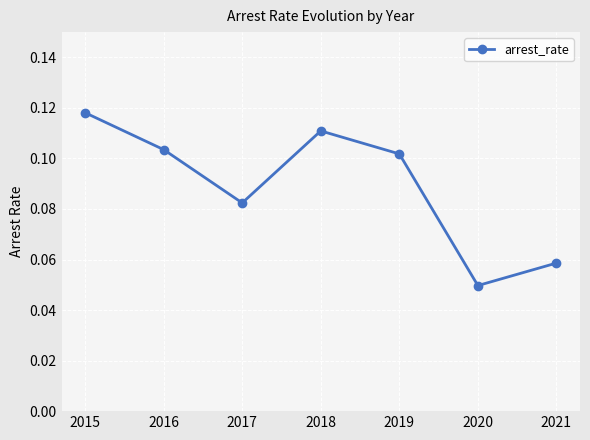

What is the sum of all values?

0.6